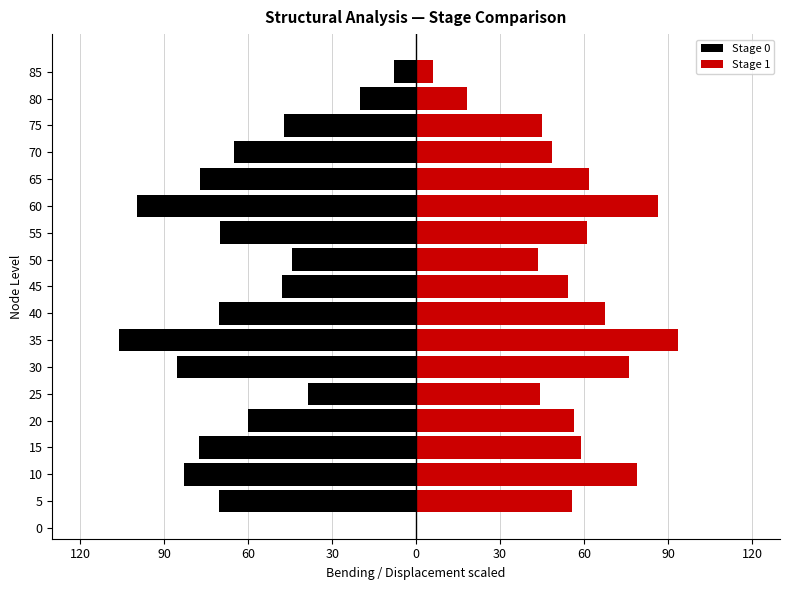

True or false: Stage 0 has a value of -112.2 at 55.

False